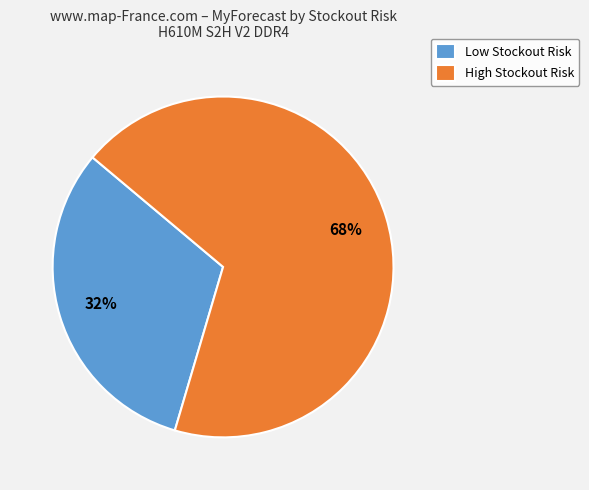

What percentage is the High Stockout Risk slice, to the nearest percent?

68%